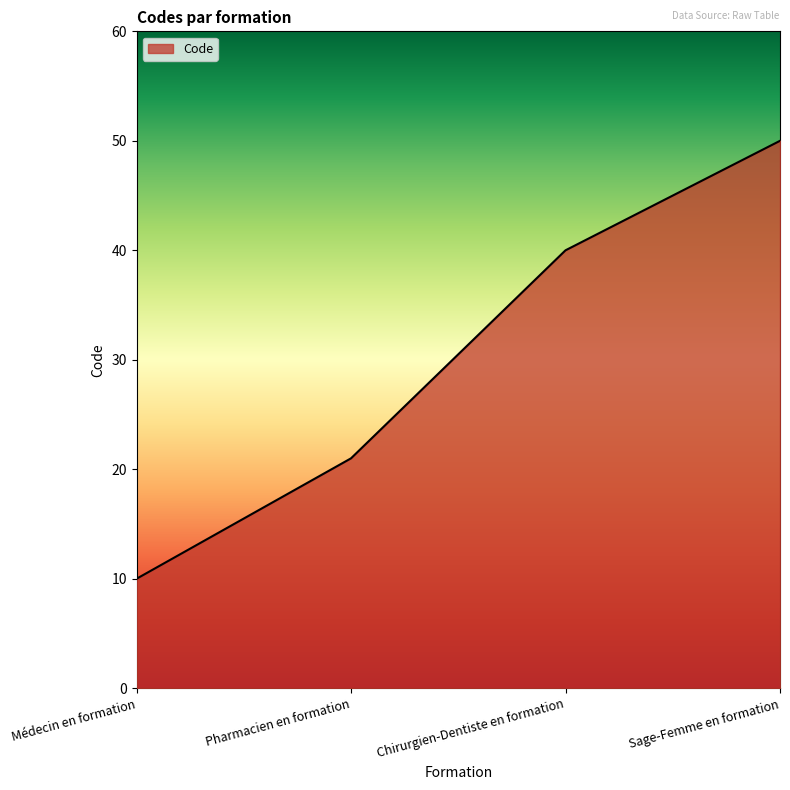

At which category does the chart reach its minimum across all series?

Médecin en formation